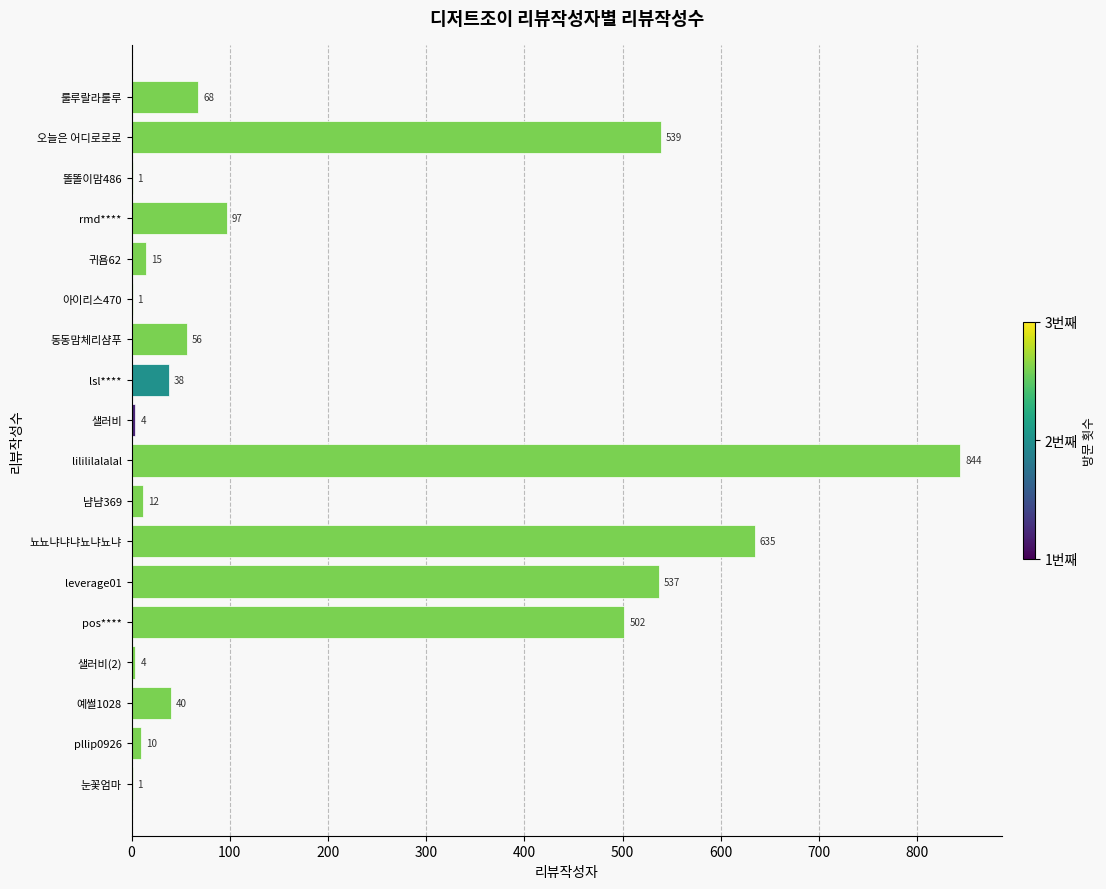

What is the sum of all values?

3404